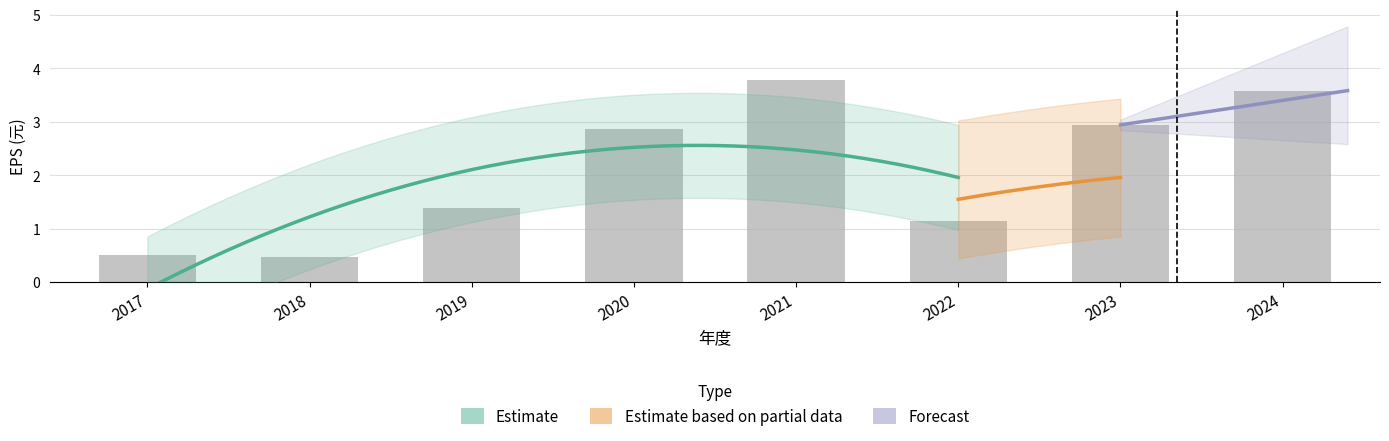

Rank the categories by value from highest to lowest.

2021, 2024, 2023, 2020, 2019, 2022, 2017, 2018